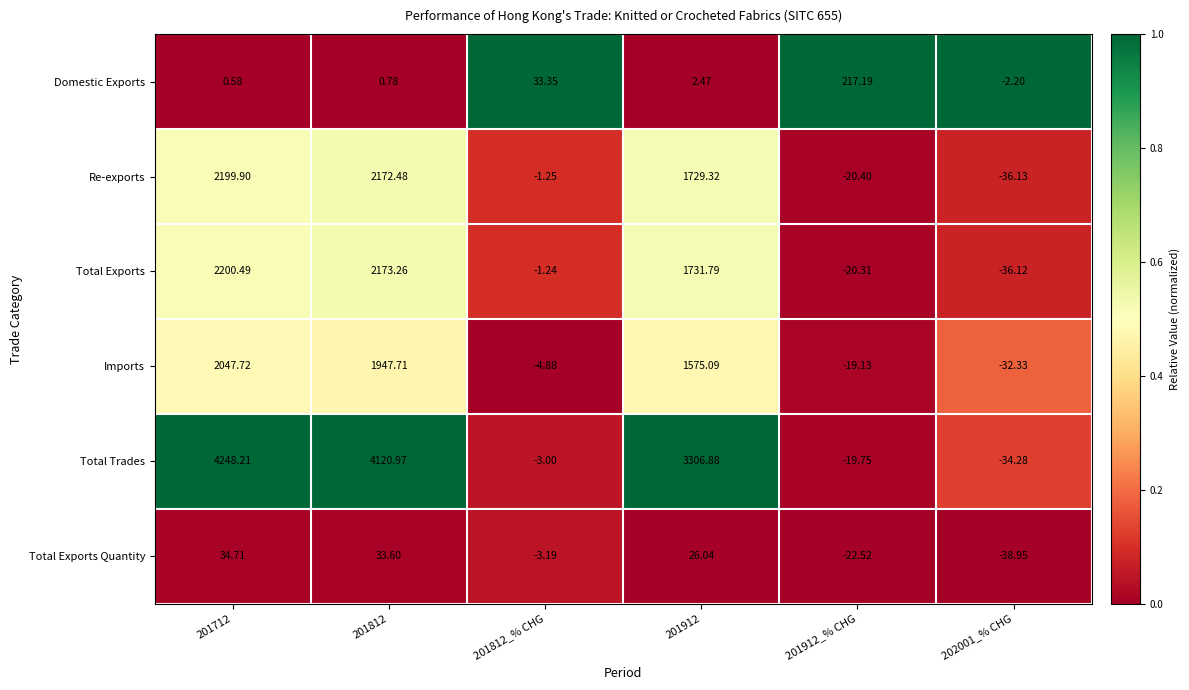

Which label corresponds to the largest value in the chart?

201712